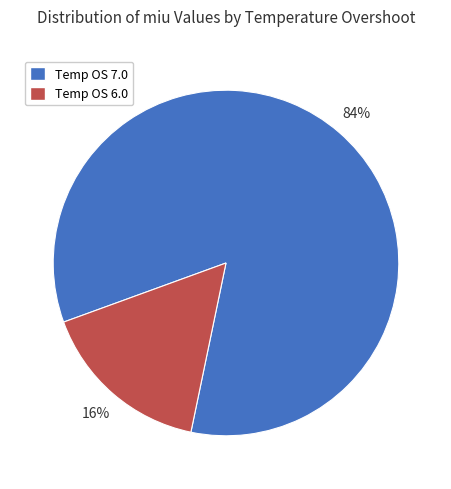

Which slice is the smallest?

Temp OS 6.0